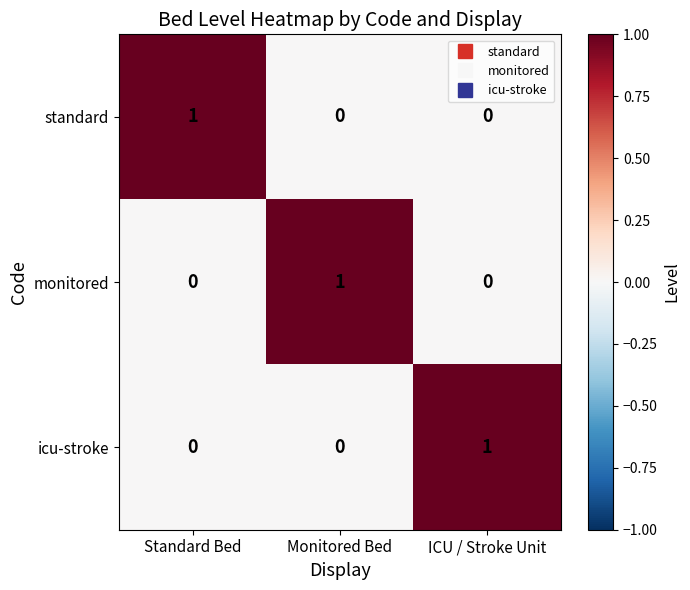

True or false: monitored has a value of -1 at ICU / Stroke Unit.

False